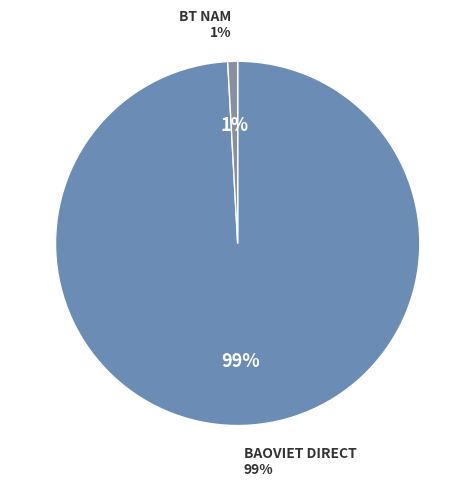

Is there any slice that represents more than half of the pie?

Yes